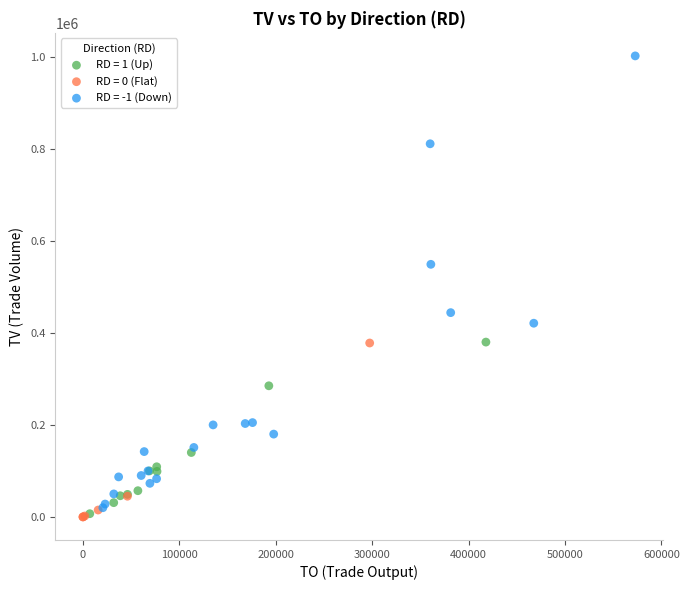

What are all the series names shown in the legend?

RD = 1 (Up), RD = 0 (Flat), RD = -1 (Down)